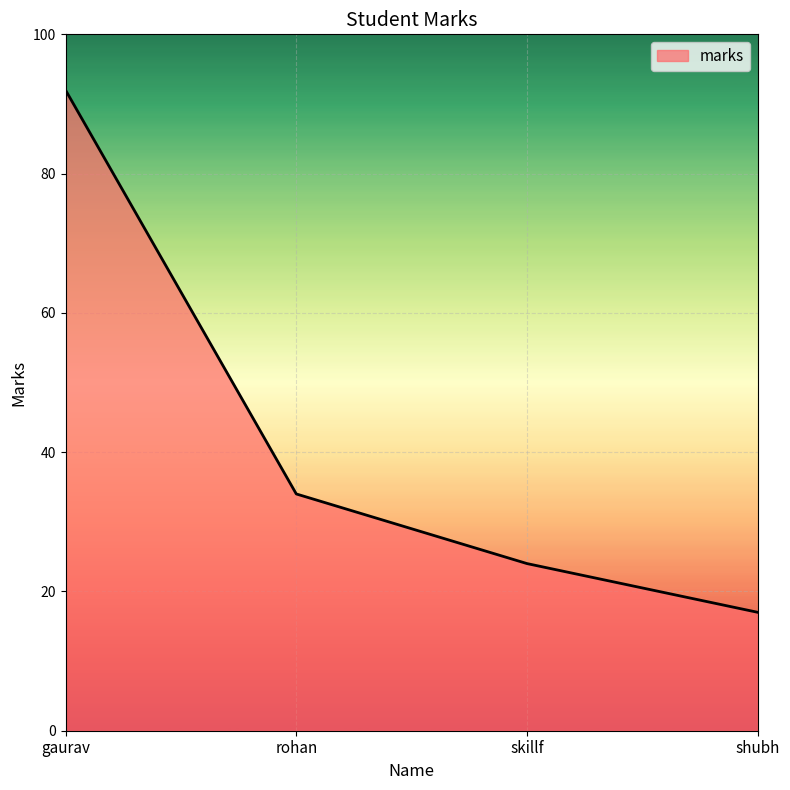

What is the difference between the maximum and minimum values?

75